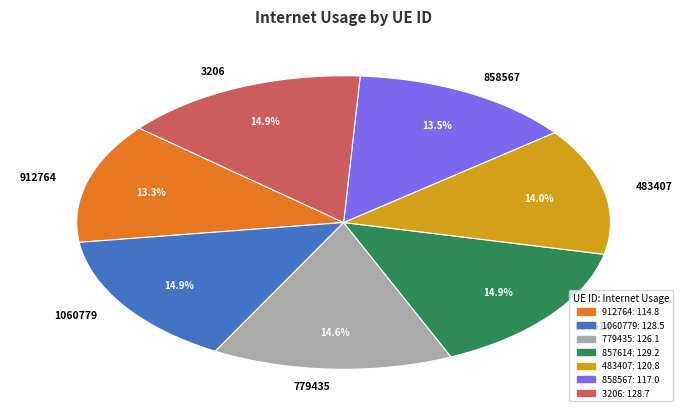

Is 858567 the majority of the pie?

No